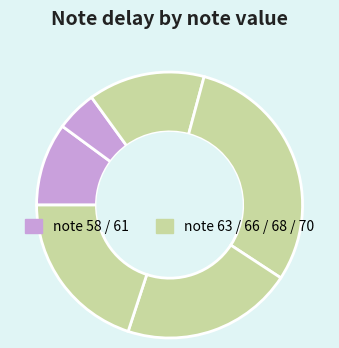

How many slices are in this pie chart?

6